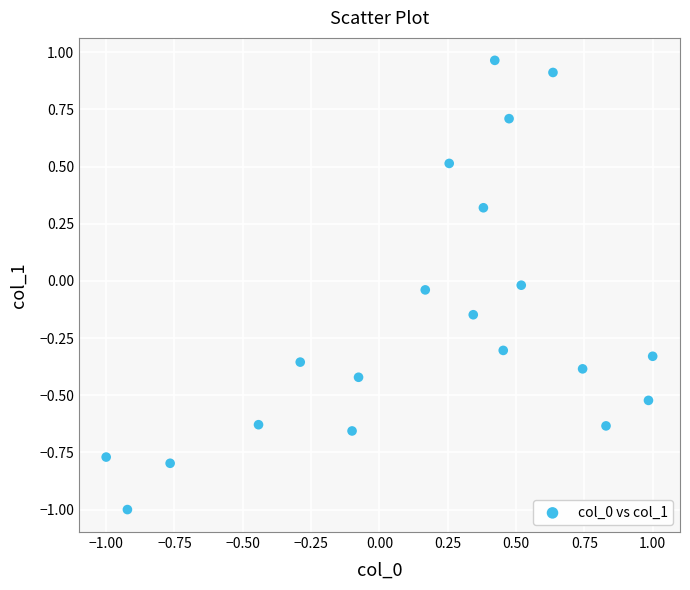

What is the range of Y values (max minus min)?

2.0